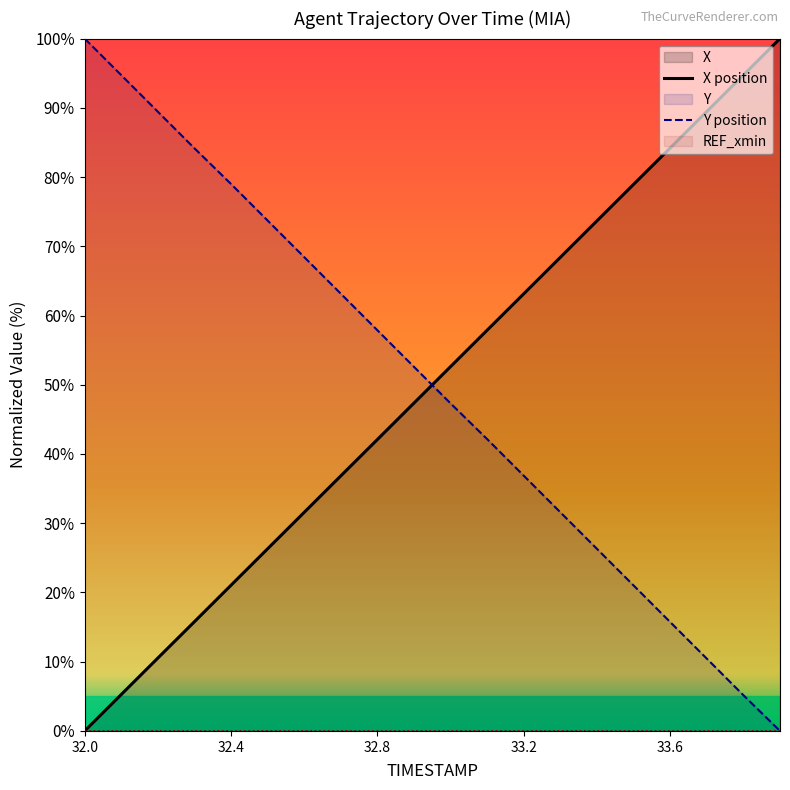

Between 32.5 and 32.9, which series saw the biggest shift?

Y